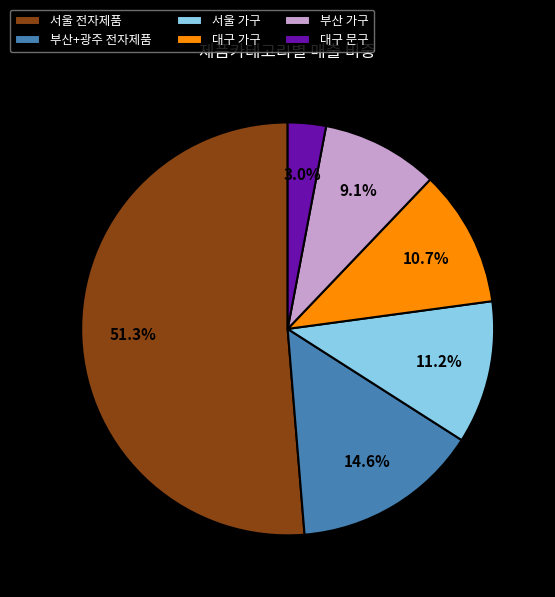

What percentage is the 서울 전자제품 slice, to the nearest percent?

51%